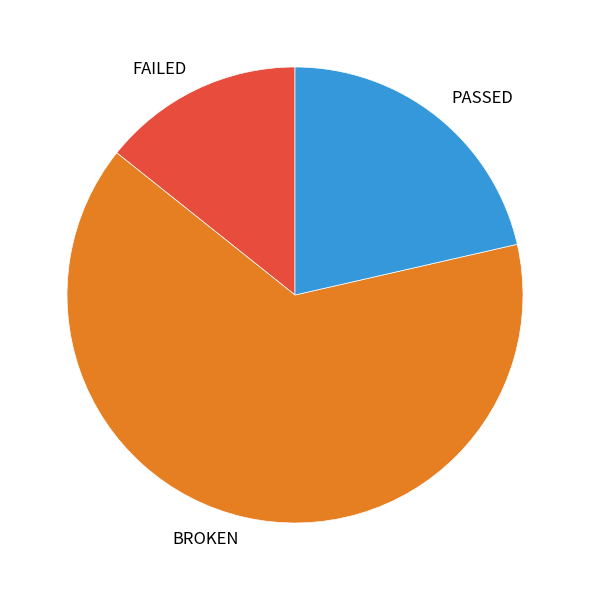

Count the number of slices in the pie.

3